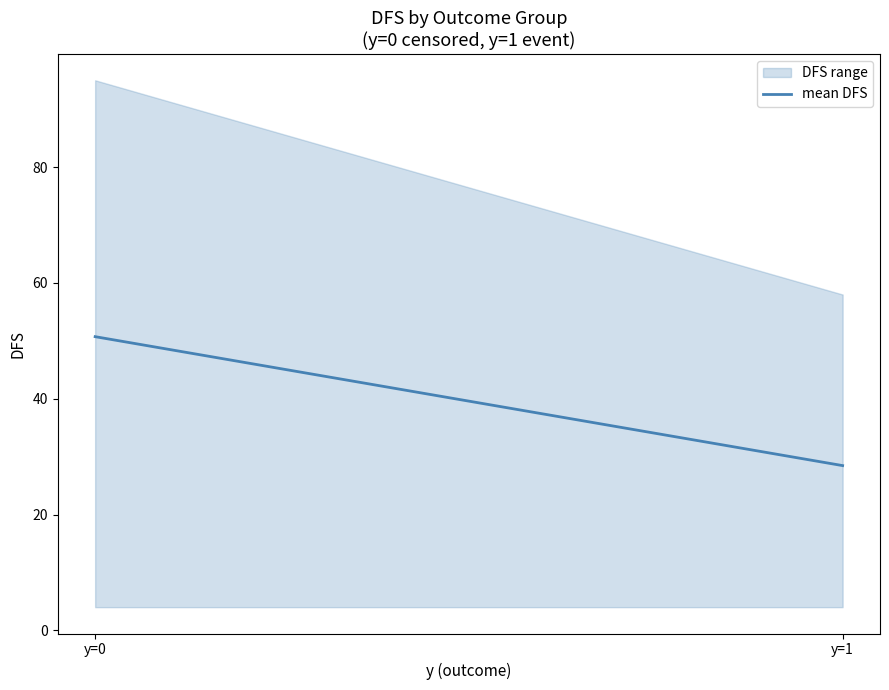

What is the approximate value at y=1?

58